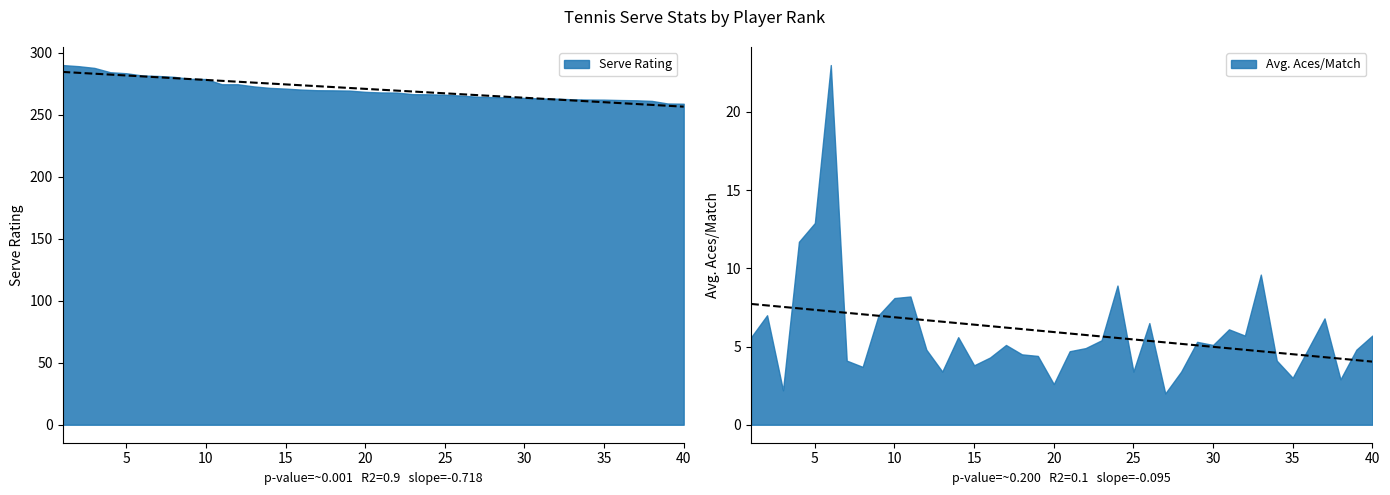

Reading right to left, transcribe all the data shown in this chart.

Serve Rating: 40=258.8	39=259.0	38=261.1	37=261.6	36=261.8	35=262.1	34=262.2	33=262.4	32=262.9	31=263.1	30=263.5	29=264.0	28=264.1	27=264.5	26=265.4	25=266.1	24=266.4	23=266.5	22=267.8	21=267.9	20=268.4	19=269.4	18=269.6	17=269.7	16=270.2	15=271.0	14=271.6	13=272.8	12=274.5	11=274.5	10=278.7	9=278.9	8=280.5	7=281.2	6=281.6	5=283.4	4=284.2	3=287.7	2=289.1	1=290.0
Avg. Aces/Match: 40=5.7	39=4.8	38=2.9	37=6.8	36=4.9	35=3.0	34=4.1	33=9.6	32=5.7	31=6.1	30=5.1	29=5.3	28=3.4	27=2.0	26=6.5	25=3.4	24=8.9	23=5.4	22=4.9	21=4.7	20=2.6	19=4.4	18=4.5	17=5.1	16=4.3	15=3.8	14=5.6	13=3.4	12=4.8	11=8.2	10=8.1	9=7.0	8=3.7	7=4.1	6=23.0	5=12.9	4=11.7	3=2.2	2=7.0	1=5.6